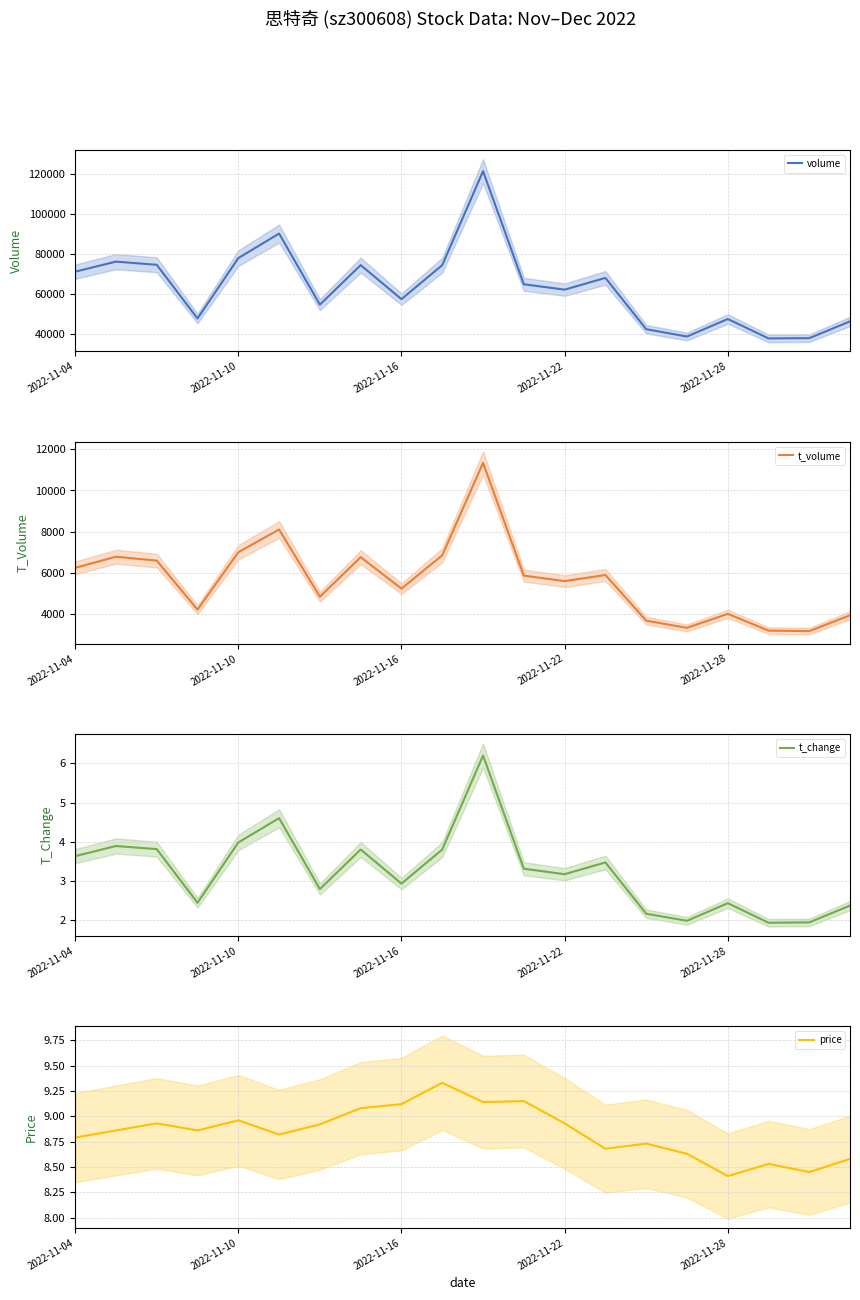

Where is volume nearest to the value 79444?

2022-11-10